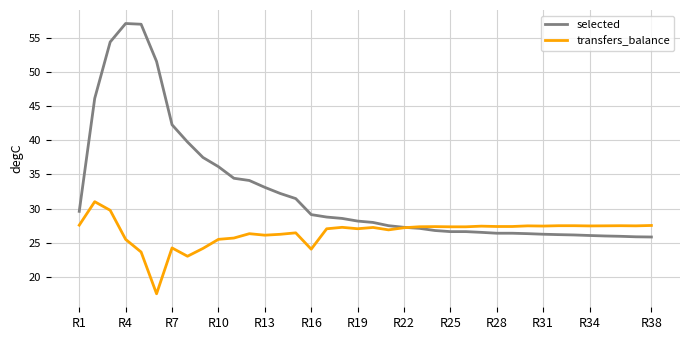

What is the highest value of the transfers_balance series?

31.0